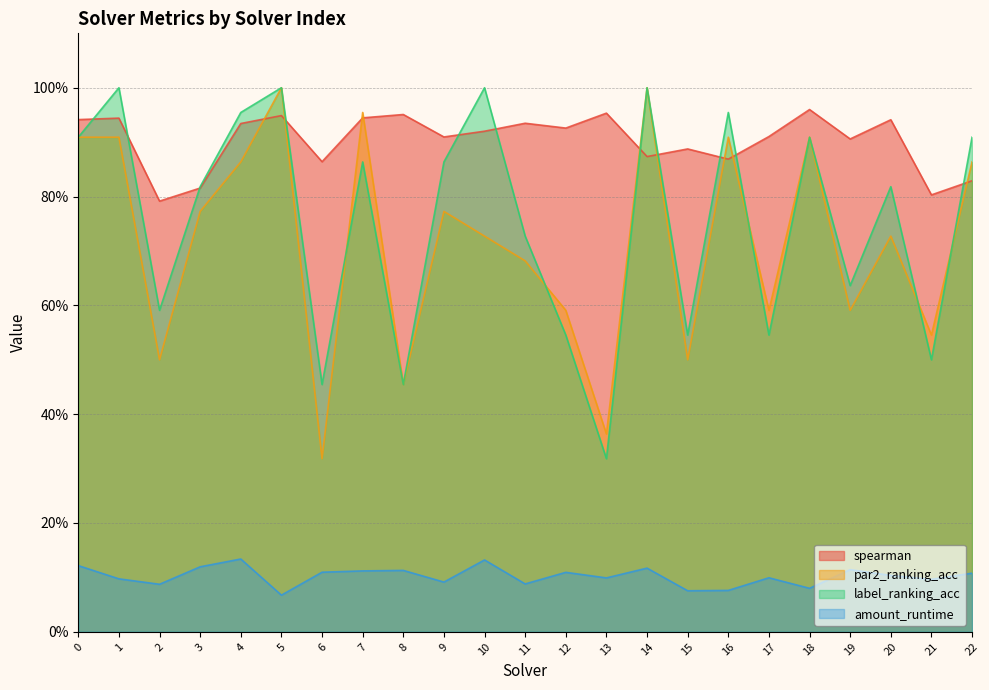

What is the sum of all par2_ranking_acc values?

16.5